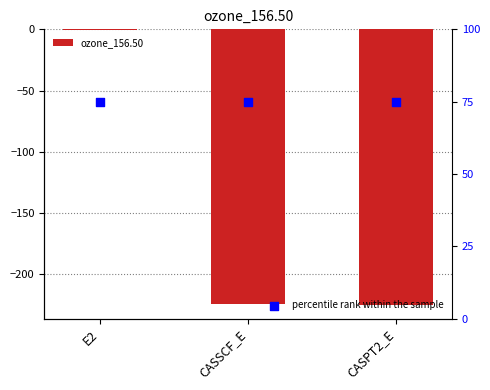

Which series contains the highest Y value?

percentile rank within the sample